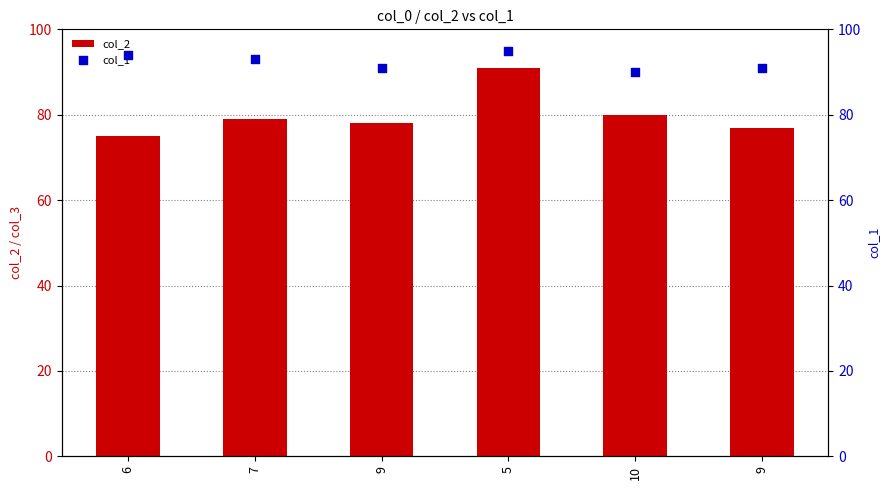

Which series has the widest spread of Y values?

col_2